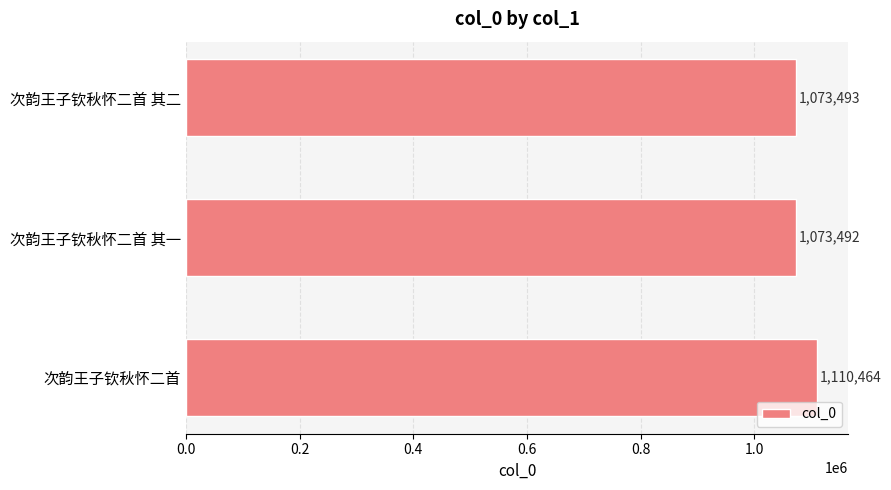

What is the difference between the maximum and minimum values?

36972